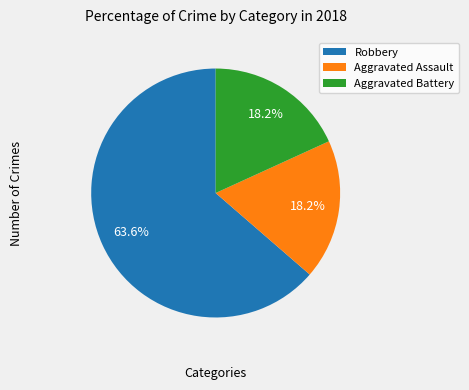

To the nearest percent, what is the average slice percentage?

33%